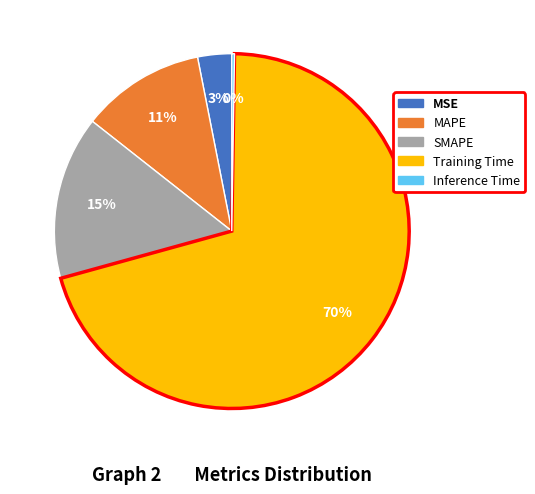

To the nearest percent, what percentage of the pie is MSE?

3%